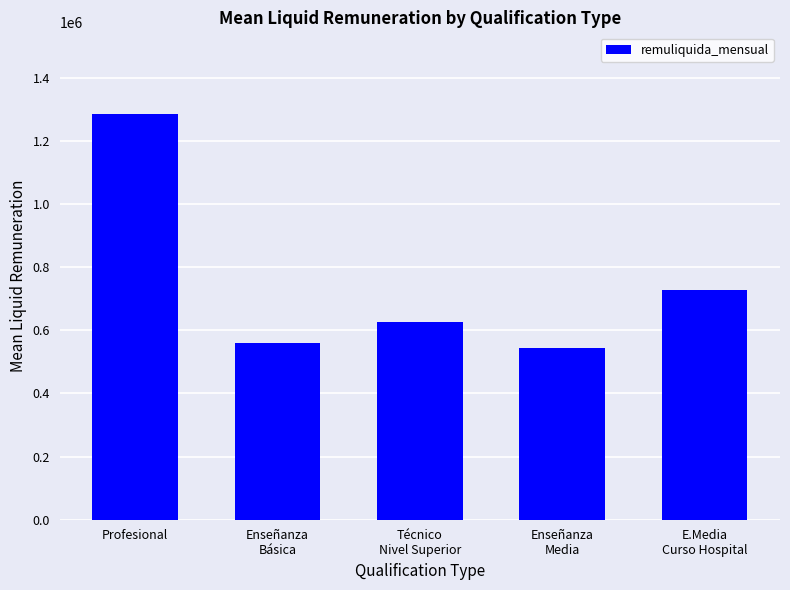

How many data points are less than 626504?

2